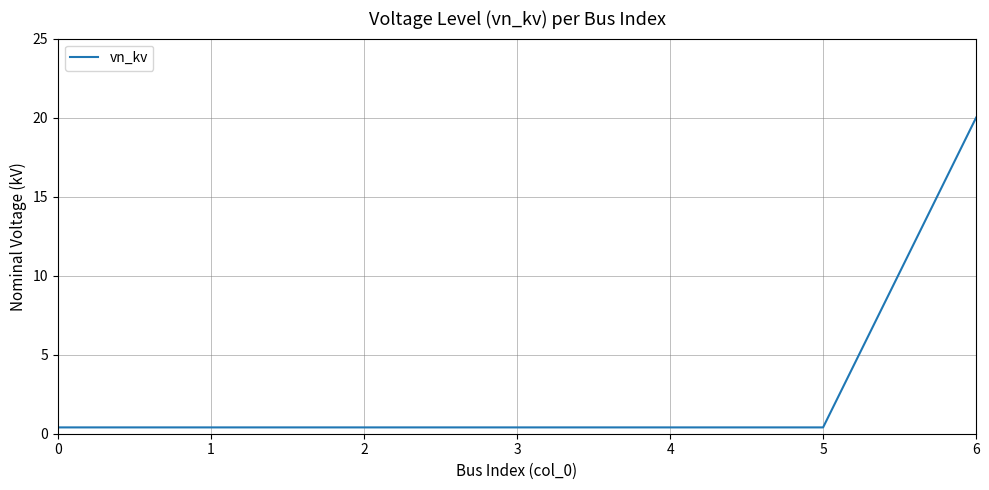

Reading left to right, what are all the values shown in this chart?

0.4	0.4	0.4	0.4	0.4	0.4	20.0